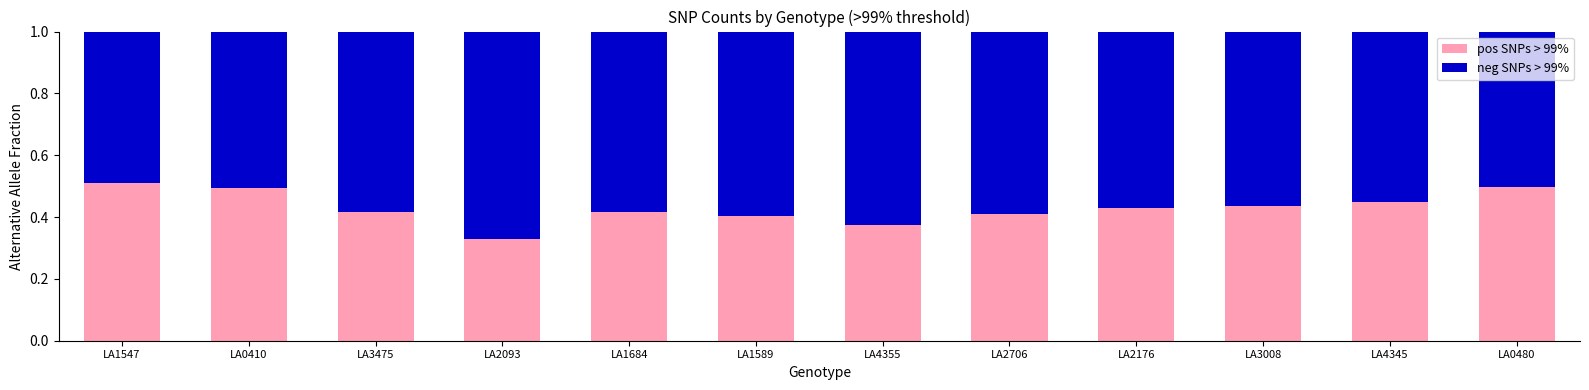

Is it true that pos SNPs > 99% equals 0.4 at LA2176?

True